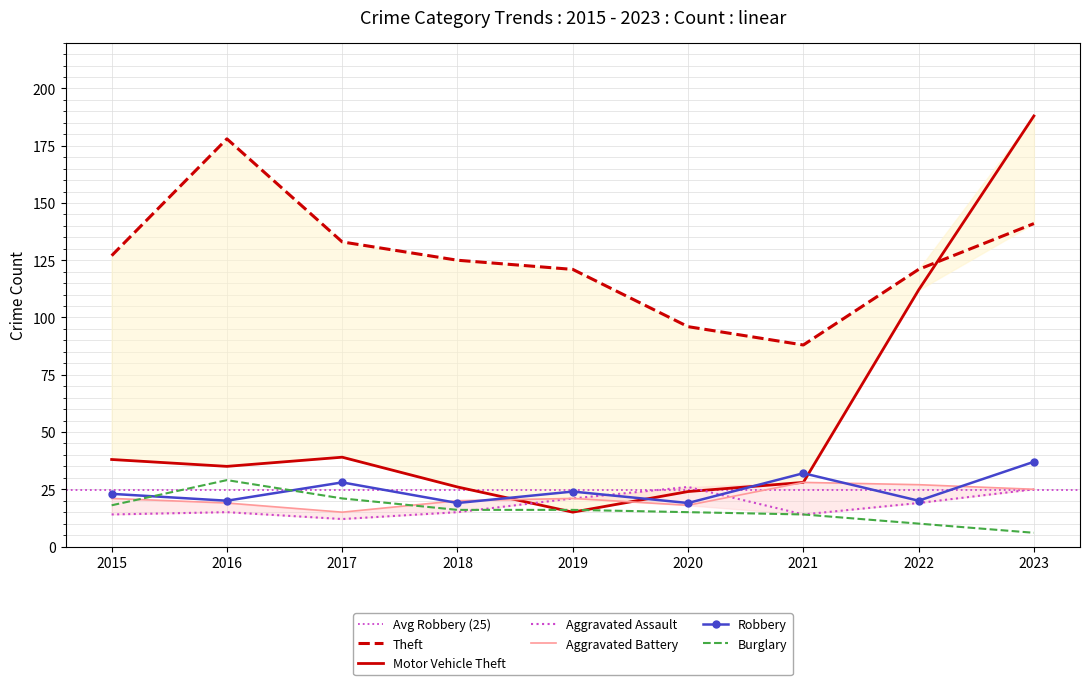

What value does the Robbery series have at 2019, to the nearest 5?

25